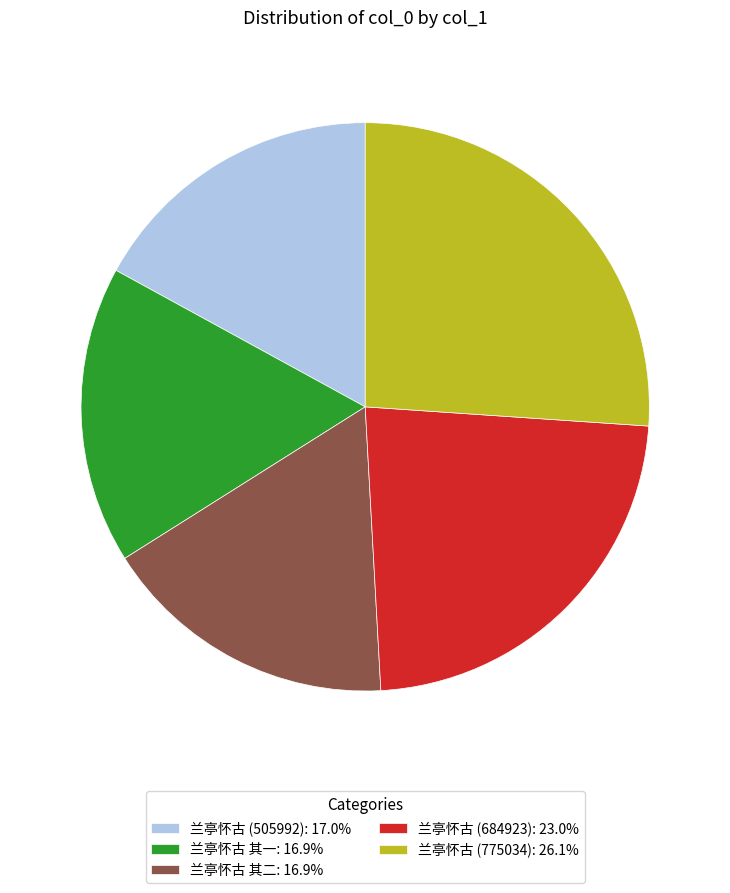

The 兰亭怀古 (505992) slice represents 17% of the pie. True or false?

True